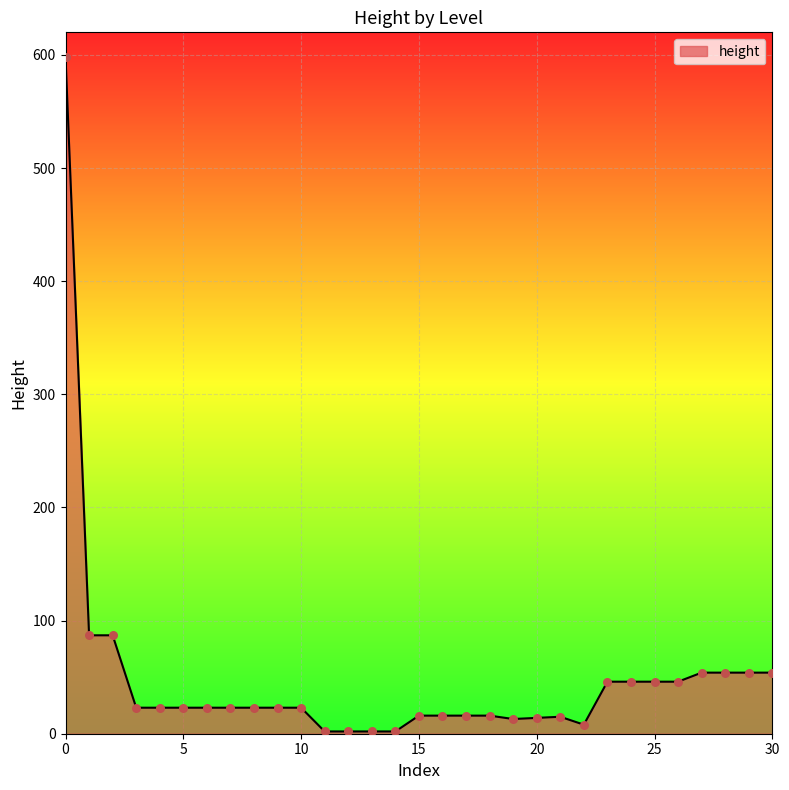

What is the difference between the maximum and minimum values?

596